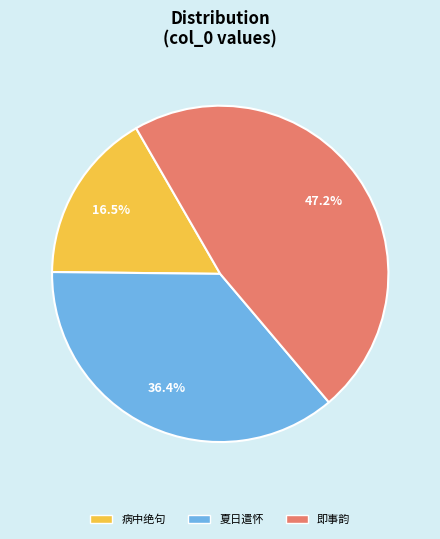

Is there a majority slice in this chart?

No